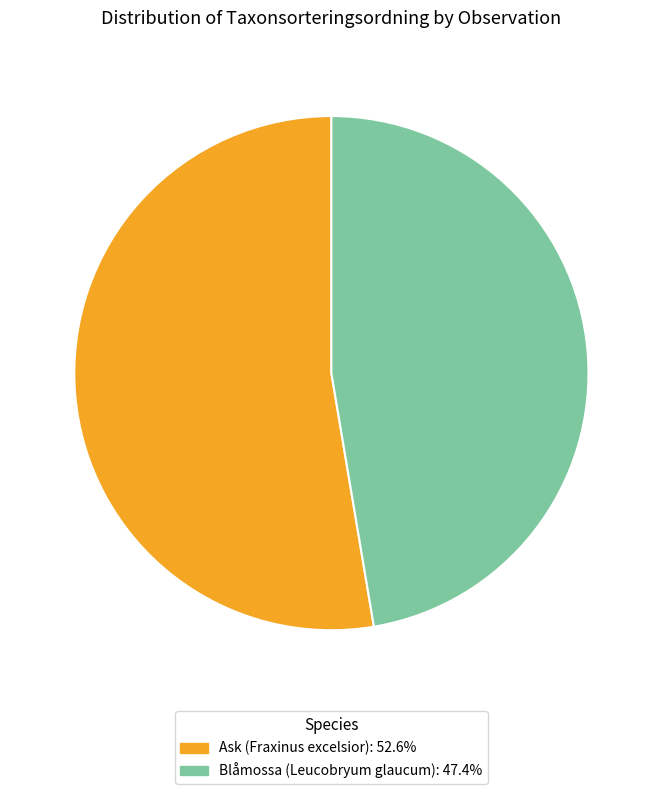

Combined, do Ask (Fraxinus excelsior): 52.6% and Blåmossa (Leucobryum glaucum): 47.4% account for over 50%?

Yes